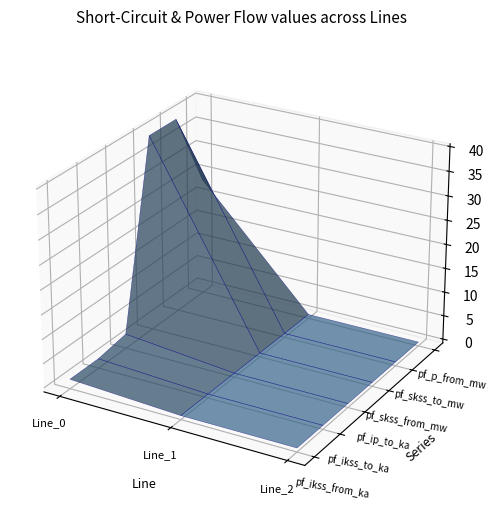

Reading right to left, transcribe all the data shown in this chart.

pf_ikss_from_ka: 0.0	0.0	1.1
pf_ikss_to_ka: 0.0	0.0	1.1
pf_ip_to_ka: 0.0	0.0	2.2
pf_skss_from_mw: 0.0	0.0	39.7
pf_skss_to_mw: 0.0	0.0	39.7
pf_p_from_mw: 0.0	0.0	23.6